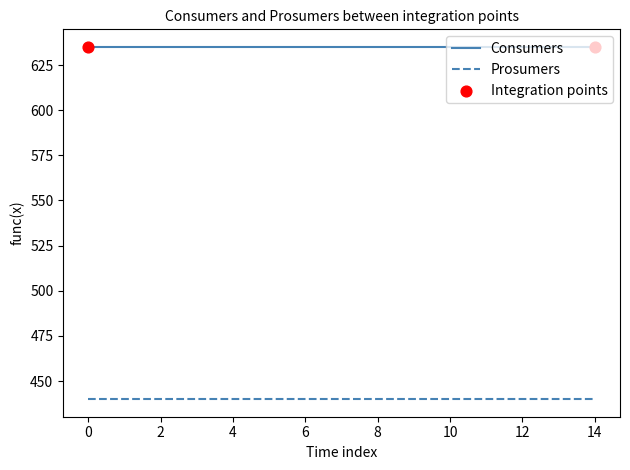

What is the maximum value for Consumers?

635